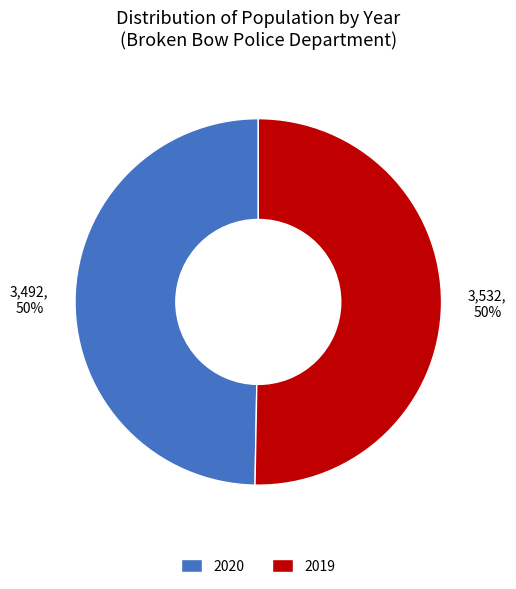

Which slice represents more than half of the pie?

2019